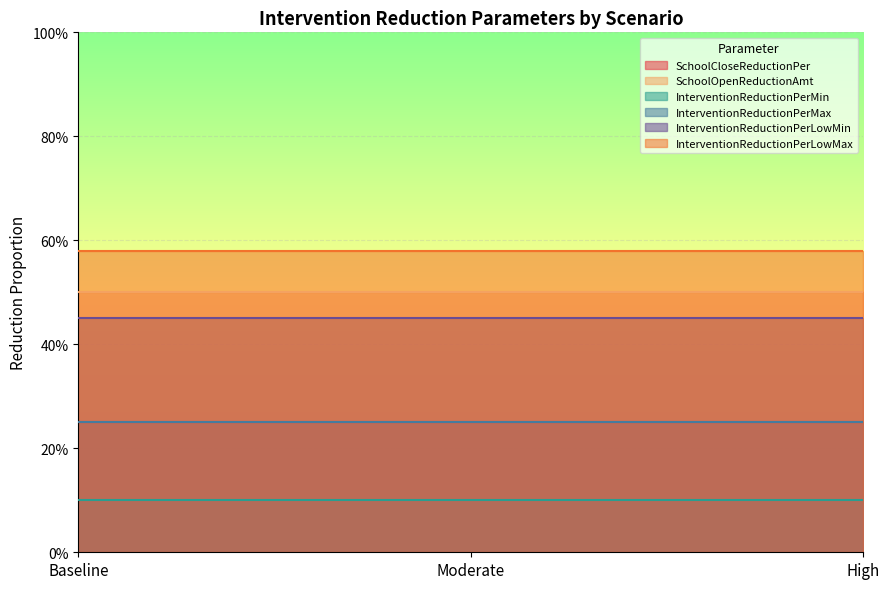

What is the difference between the highest and lowest values at Moderate?

0.5